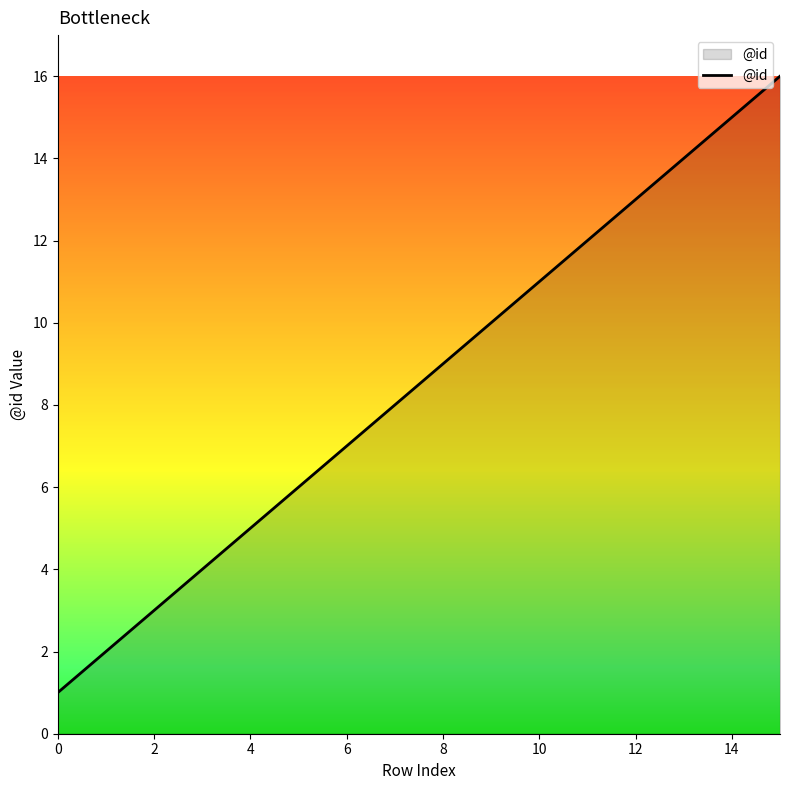

Does the chart display data point markers on the line(s)?

No